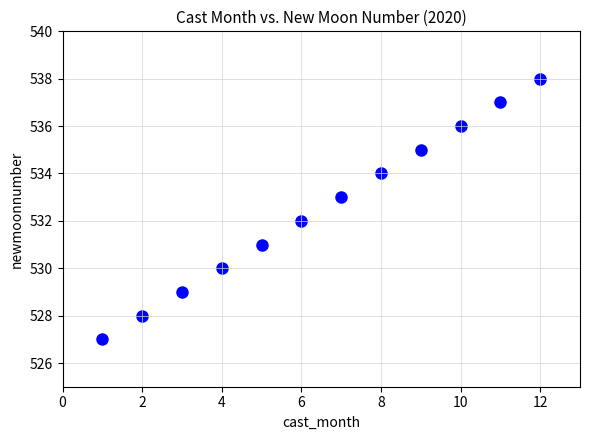

What is the average X value?

6